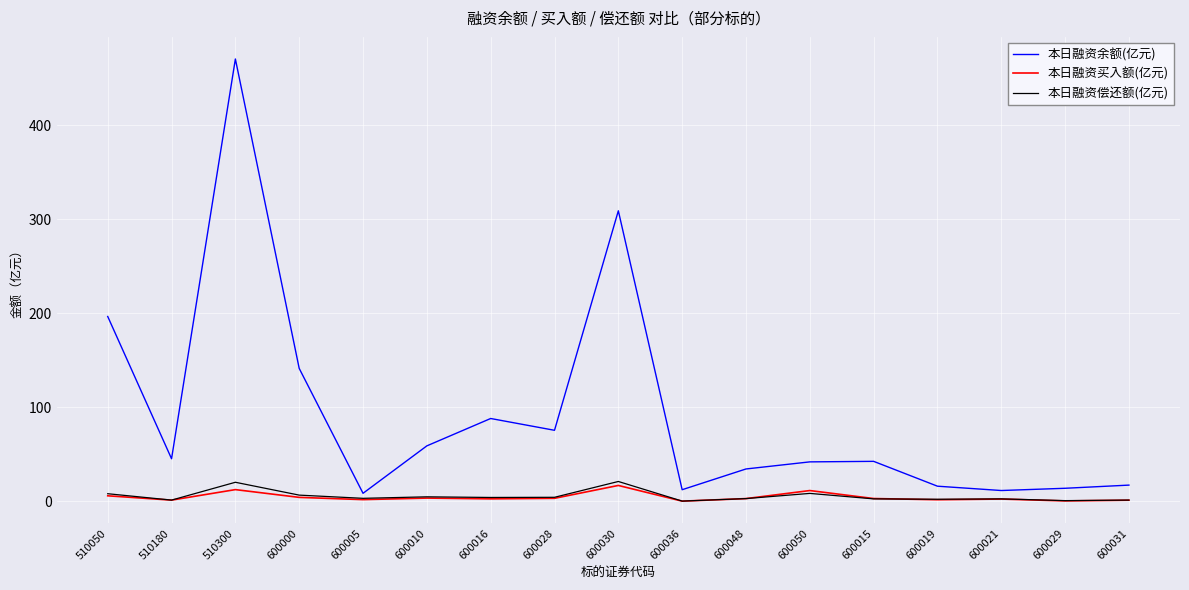

What is the highest value of the 本日融资余额(亿元) series?

470.4